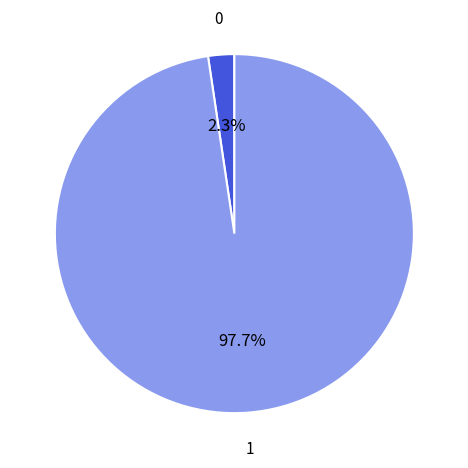

Does any single category account for the majority?

Yes